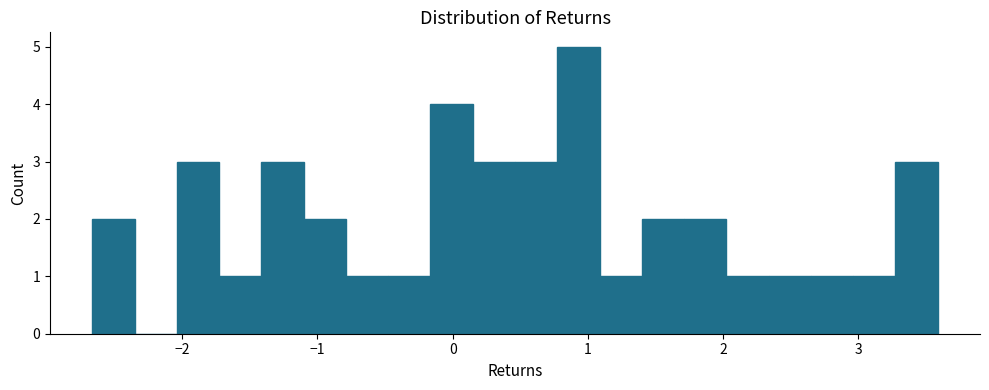

Around what value on the x-axis is the tallest bar? Give the approximate position of its centre, as read against the axis.

0.9